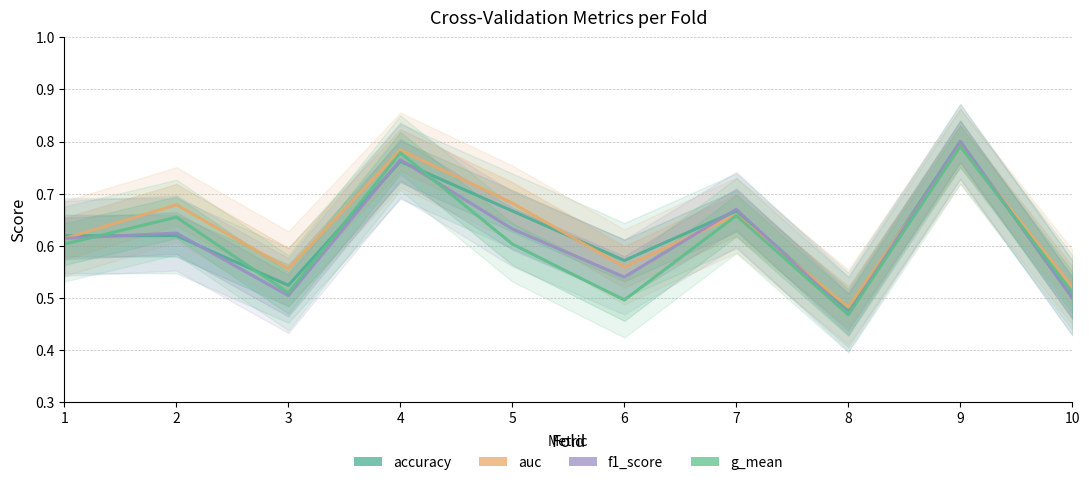

What is the spread (max minus min) of values at 3?

0.1